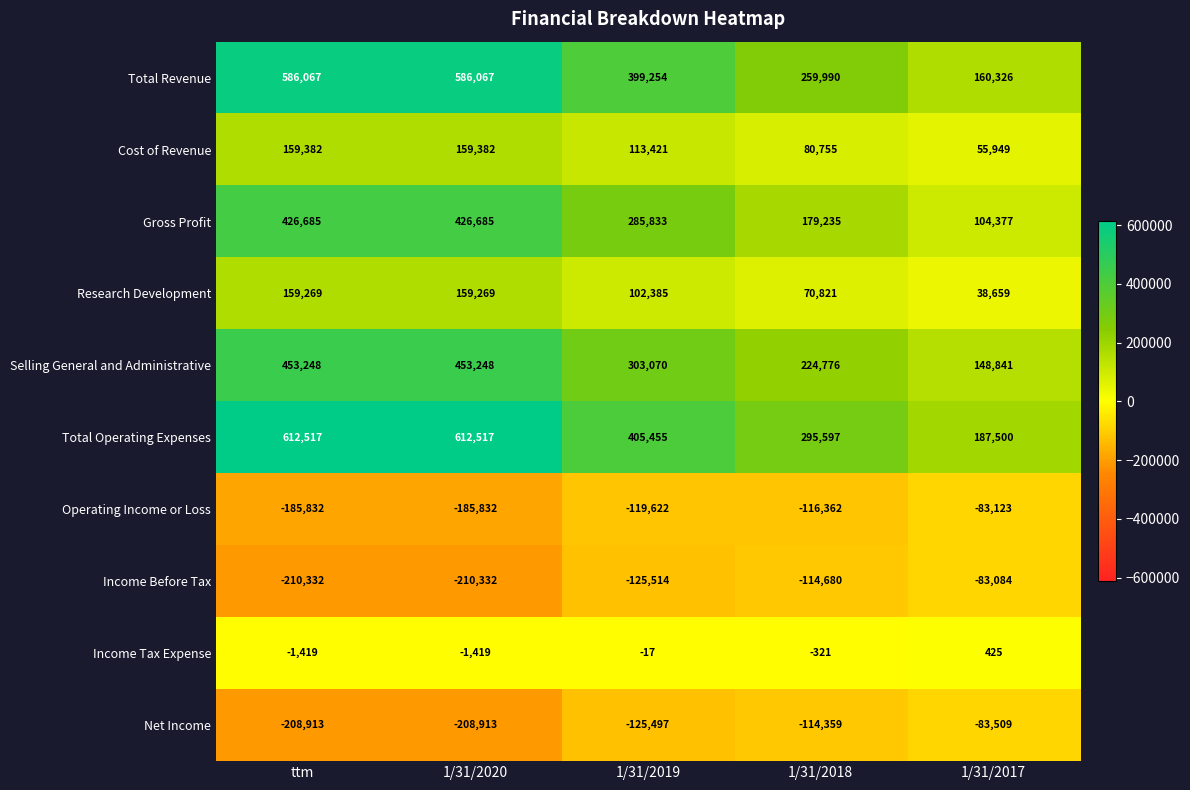

What is the spread (max minus min) of values at 1/31/2018?

411959